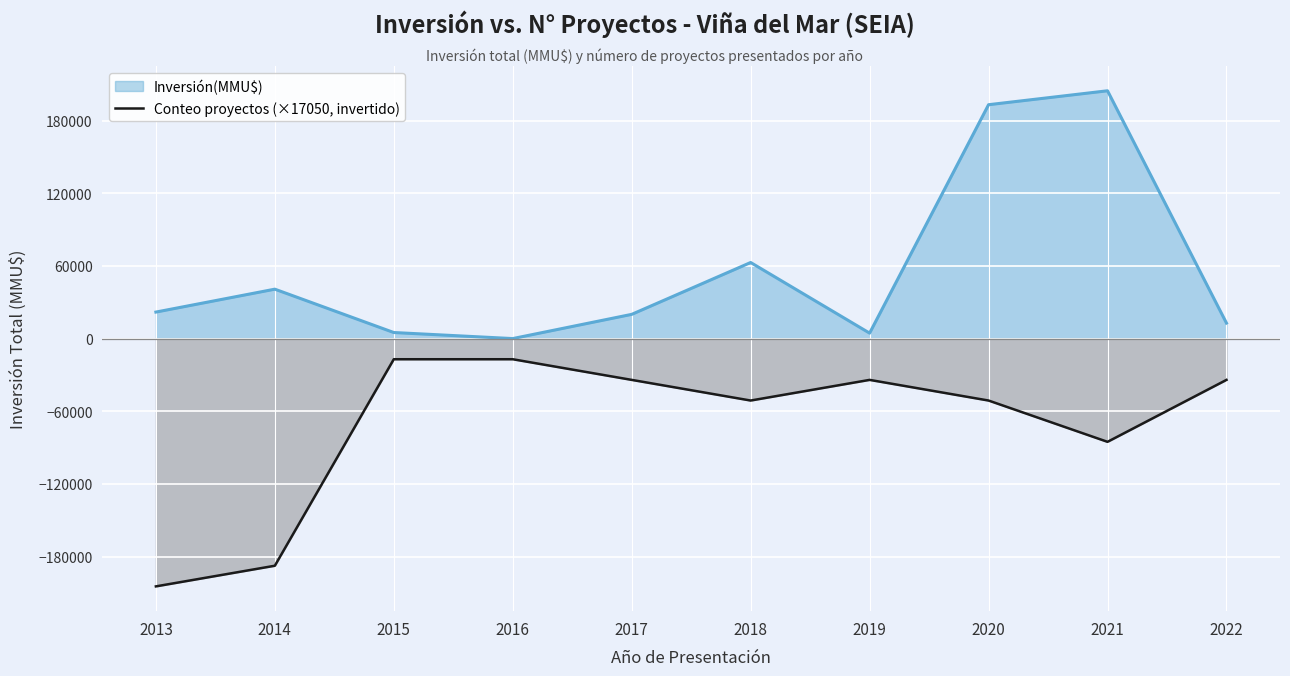

True or false: Inversión(MMU$) and Conteo proyectos (×17050, invertido) intersect in this chart.

False